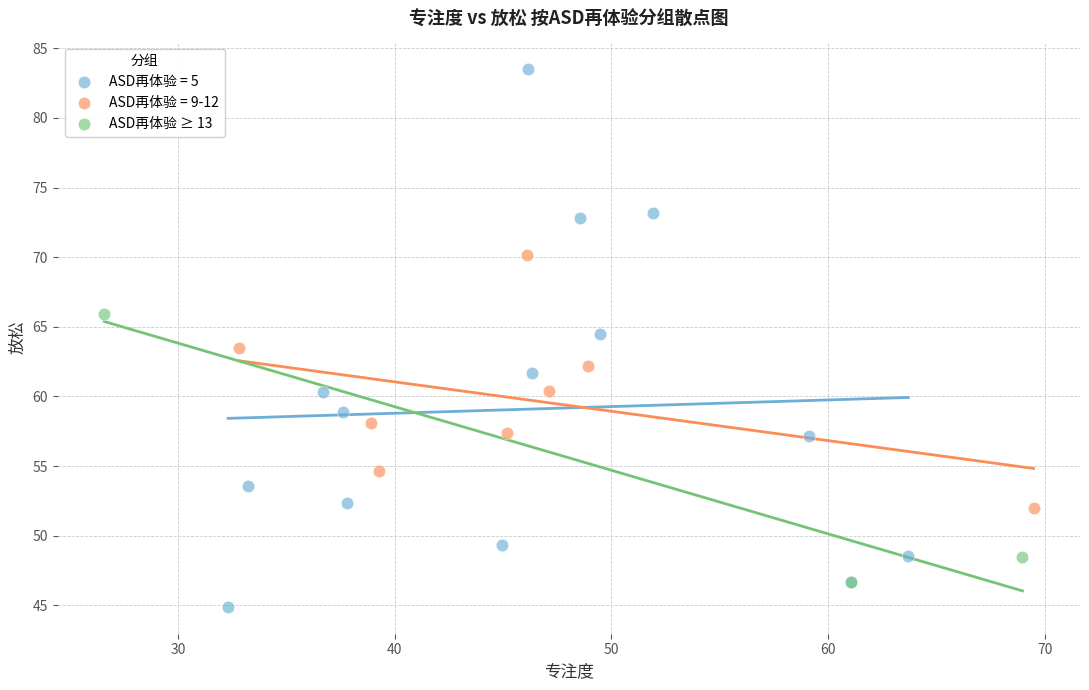

Which series reaches the maximum Y coordinate?

ASD再体验 = 5